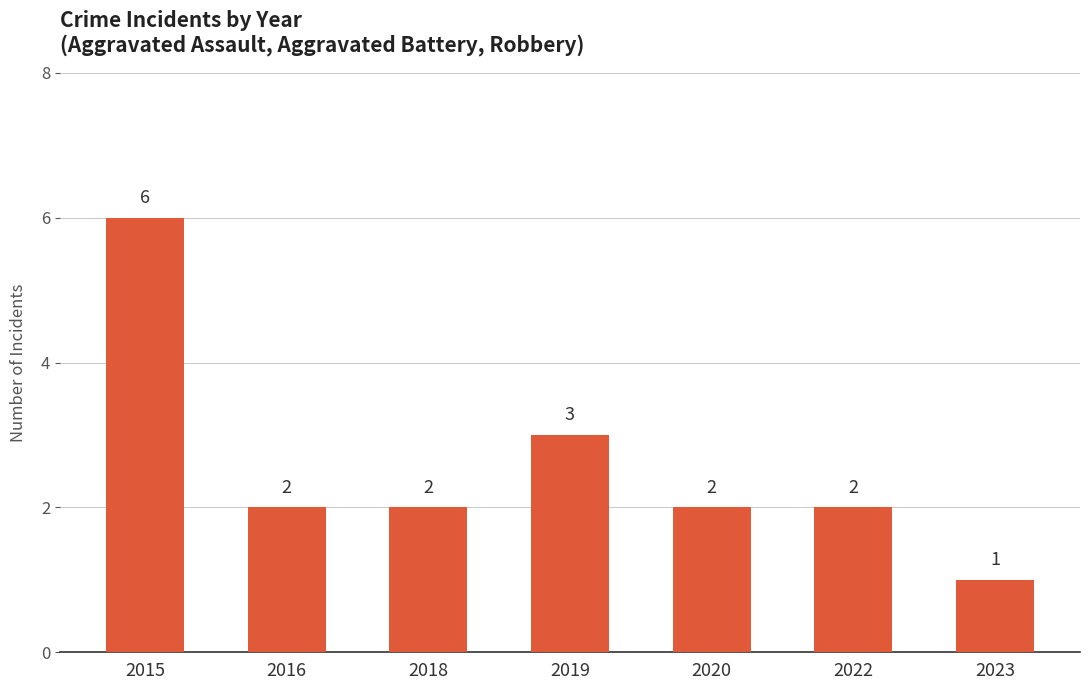

What is the sum of the values at 2022 and 2016?

4